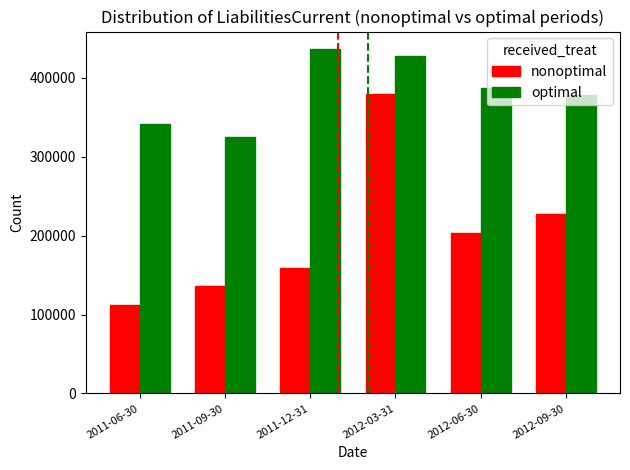

What is the label of the 2nd bar from the right?

2012-06-30